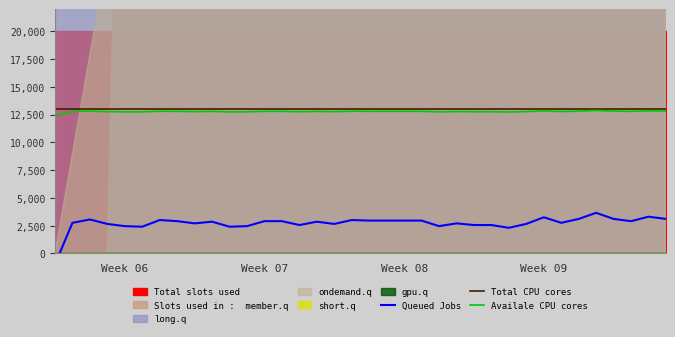

What is the minimum value for Total CPU cores?

13000